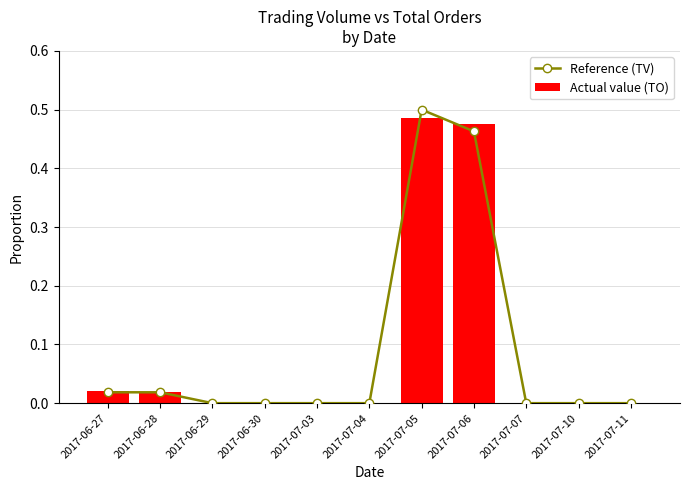

The Actual value (TO) series shows 0.0 at 2017-06-29. True or false?

True